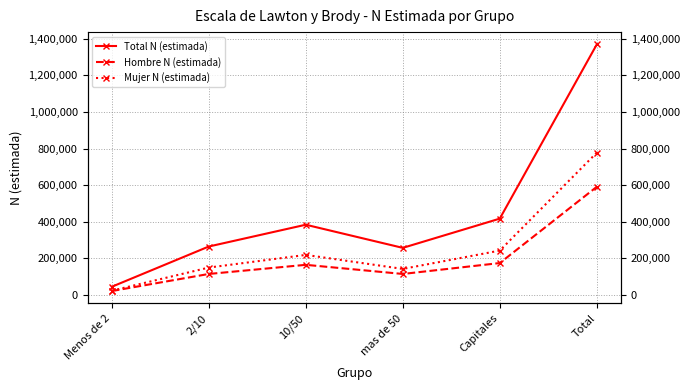

Reading left to right, transcribe all the data shown in this chart.

Total N (estimada): 45127	264997	384104	257631	417400	1369259
Hombre N (estimada): 21688	115046	164941	115035	174618	591328
Mujer N (estimada): 23439	149951	219163	142596	242781	777931